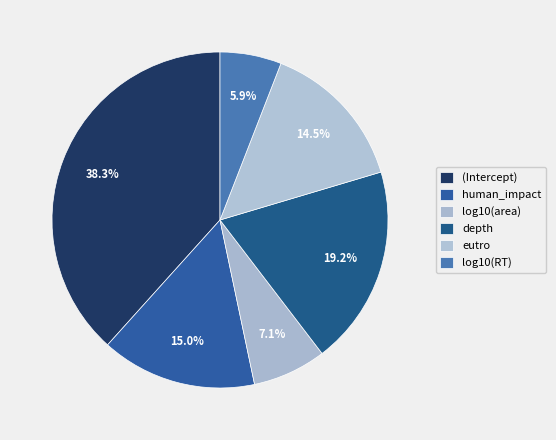

How many segments does this pie chart have?

6